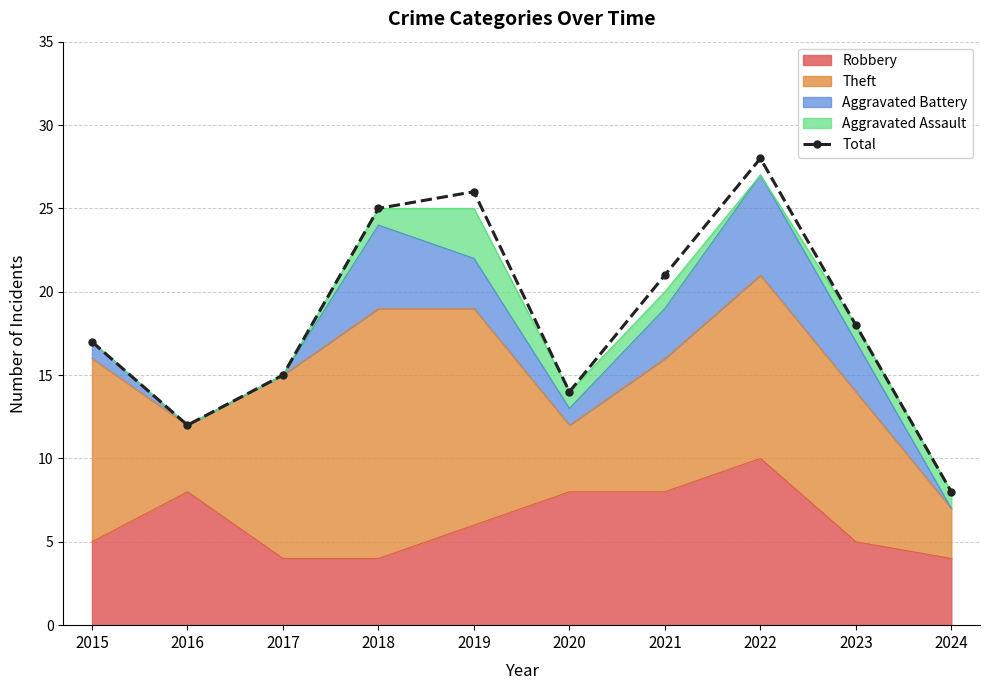

Reading left to right, extract all data points from this chart.

17	12	15	25	26	14	21	28	18	8